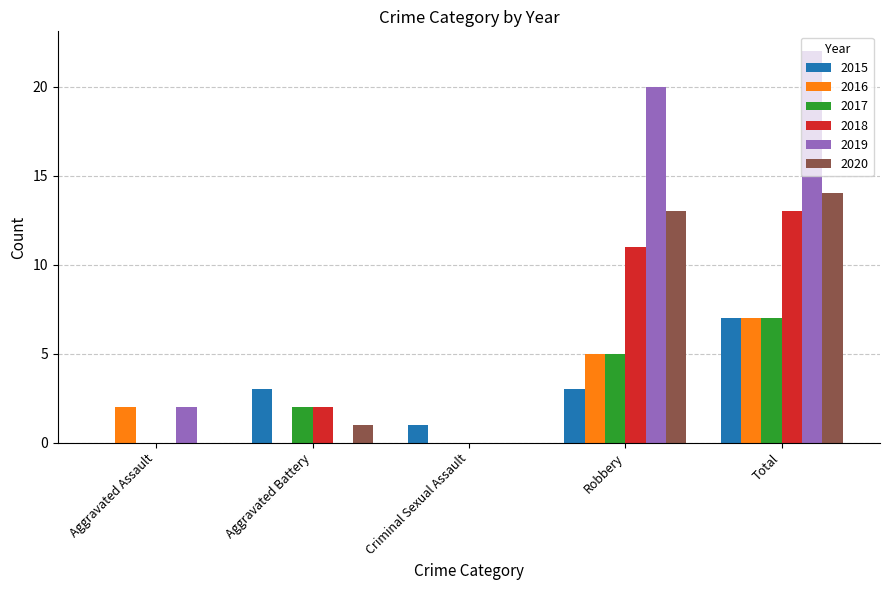

Reading right to left, transcribe all the data shown in this chart.

2015: Total=7	Robbery=3	Criminal Sexual Assault=1	Aggravated Battery=3	Aggravated Assault=0
2016: Total=7	Robbery=5	Criminal Sexual Assault=0	Aggravated Battery=0	Aggravated Assault=2
2017: Total=7	Robbery=5	Criminal Sexual Assault=0	Aggravated Battery=2	Aggravated Assault=0
2018: Total=13	Robbery=11	Criminal Sexual Assault=0	Aggravated Battery=2	Aggravated Assault=0
2019: Total=22	Robbery=20	Criminal Sexual Assault=0	Aggravated Battery=0	Aggravated Assault=2
2020: Total=14	Robbery=13	Criminal Sexual Assault=0	Aggravated Battery=1	Aggravated Assault=0